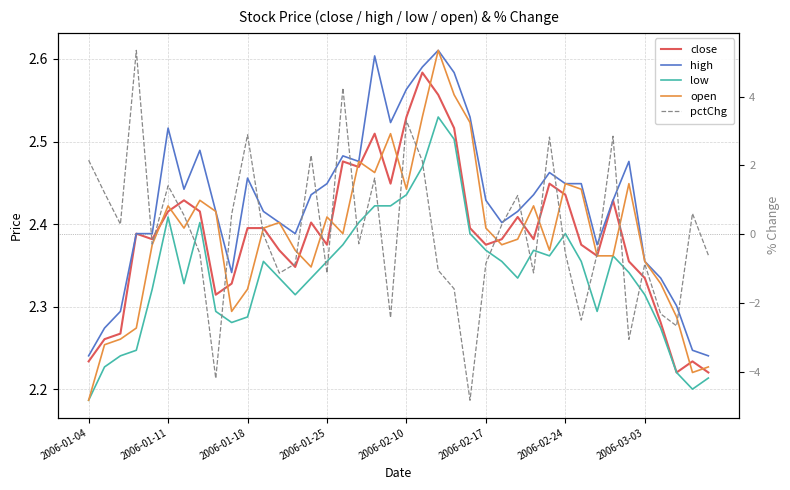

Rank the series by their maximum value, from lowest to highest.

low, close, high, open, pctChg